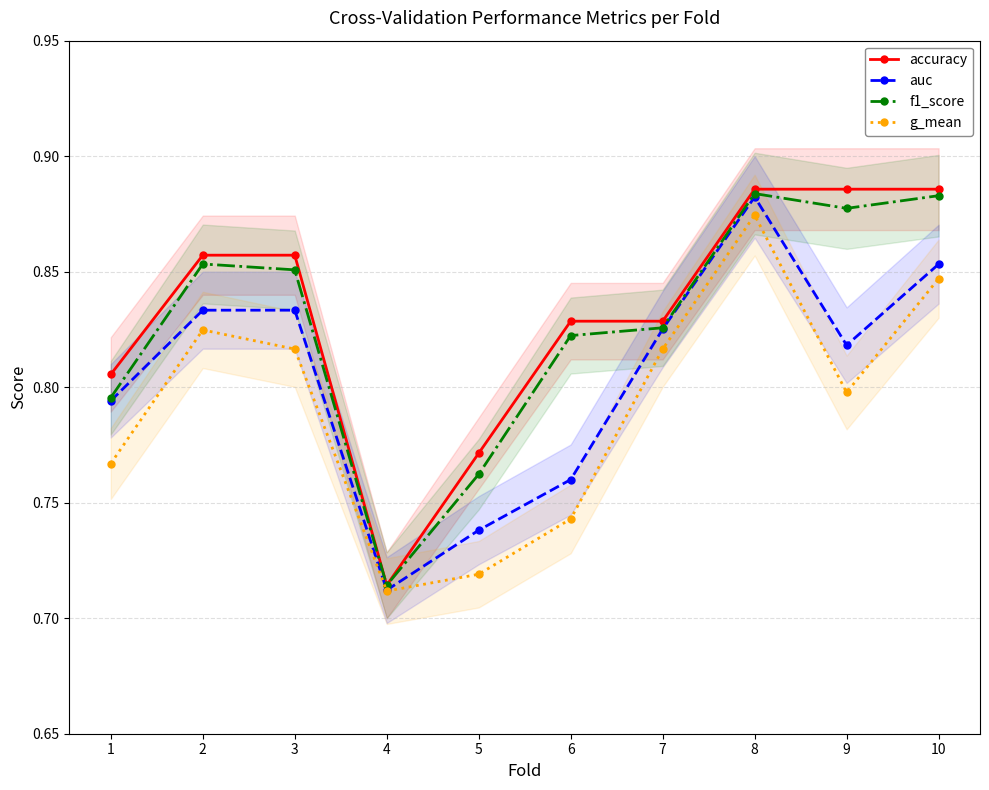

What is the approximate value of g_mean at 7?

0.8